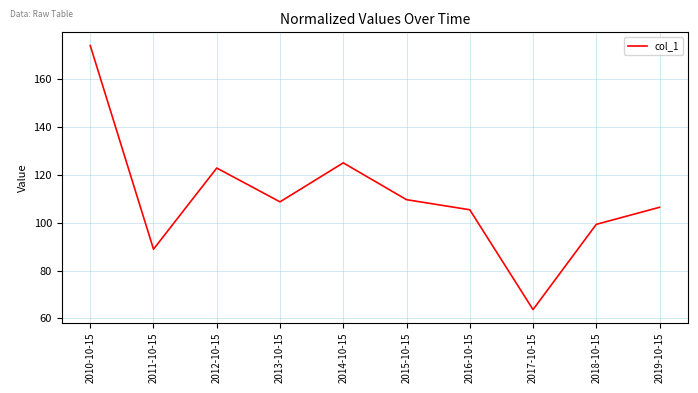

At which category does the data reach its first local valley?

2011-10-15